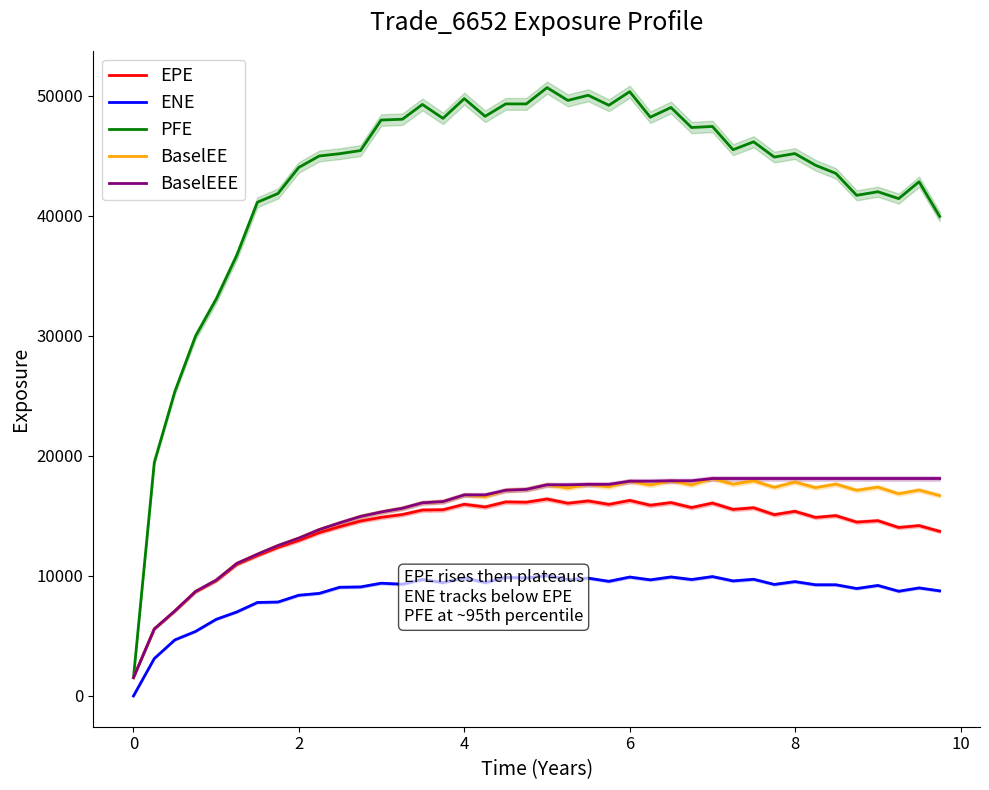

What is the minimum value for EPE?

1527.5